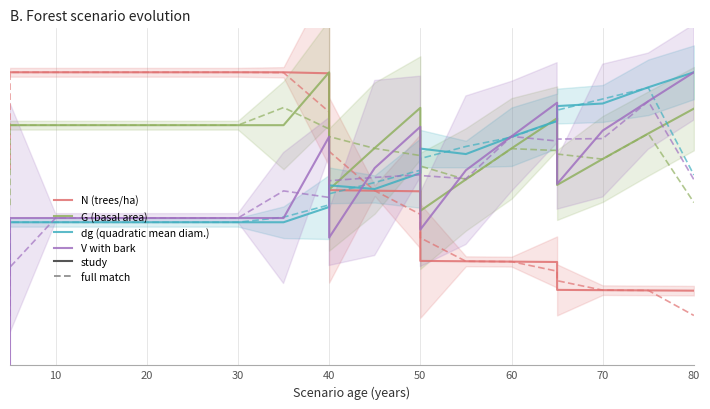

Is the value of dg (quadratic mean diam.) at 14 greater than the value of V with bark at 15?

No